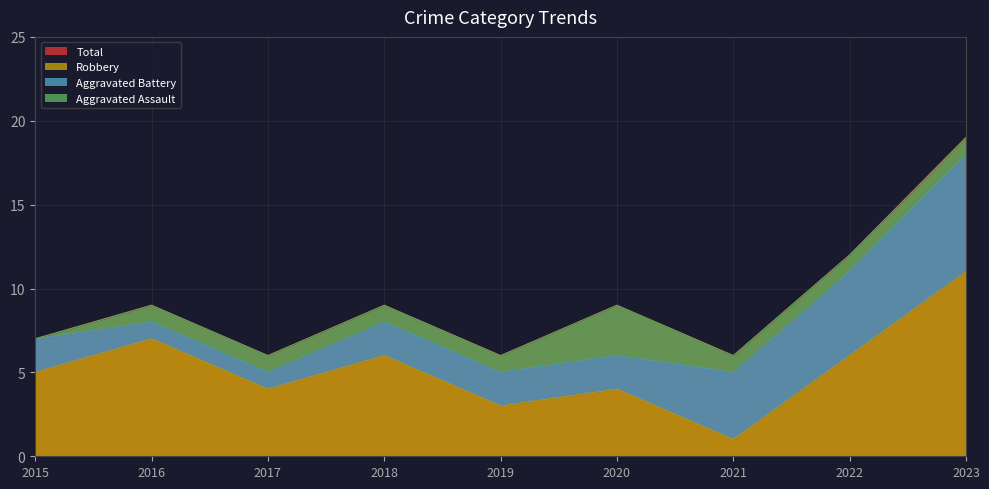

What is the highest value of the Robbery series?

11